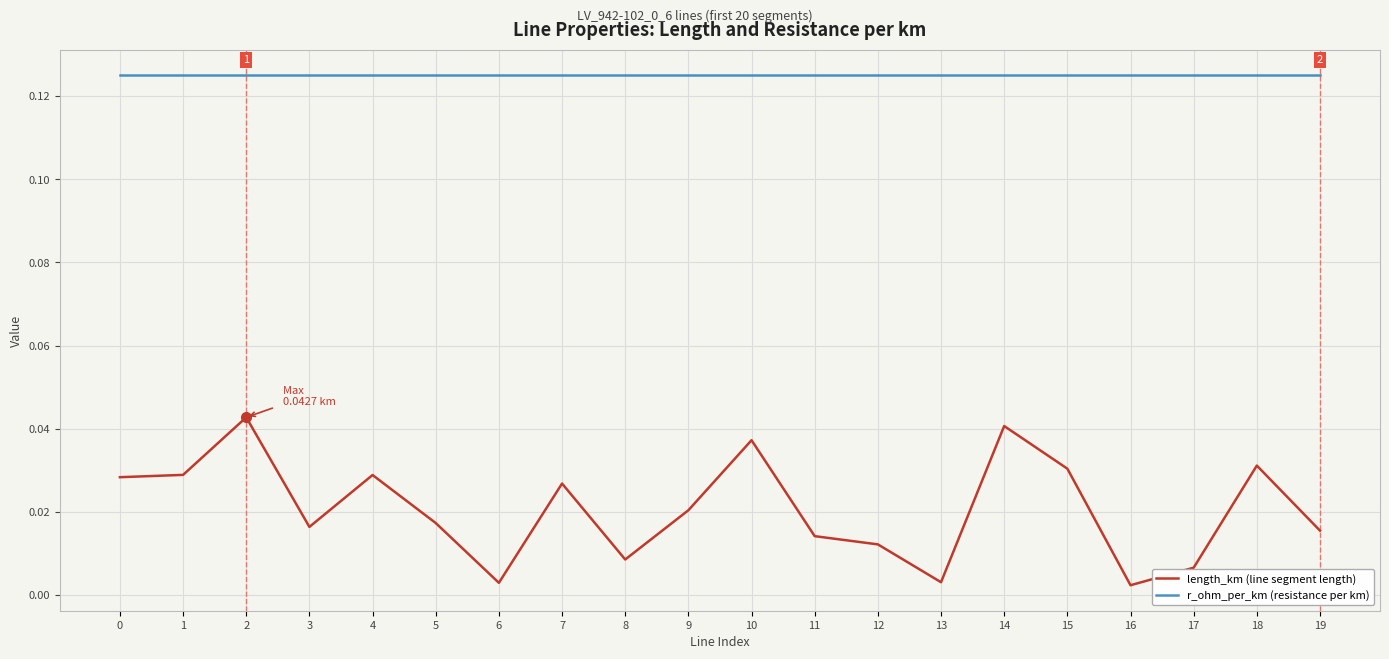

How many interior local peaks does the length_km (line segment length) series have?

6